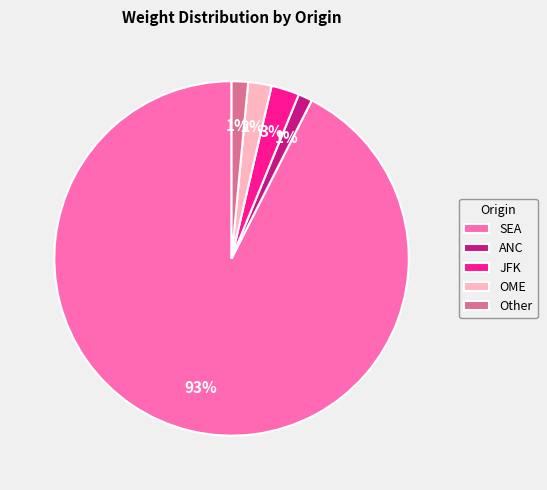

Combined, do JFK and OME account for over 50%?

No